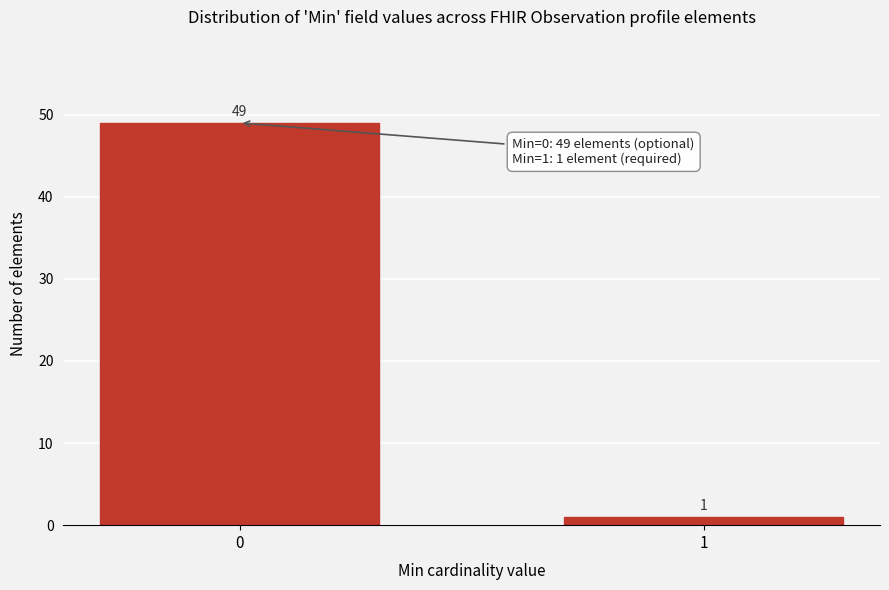

Reading left to right, extract all data points from this chart.

0=49	1=1